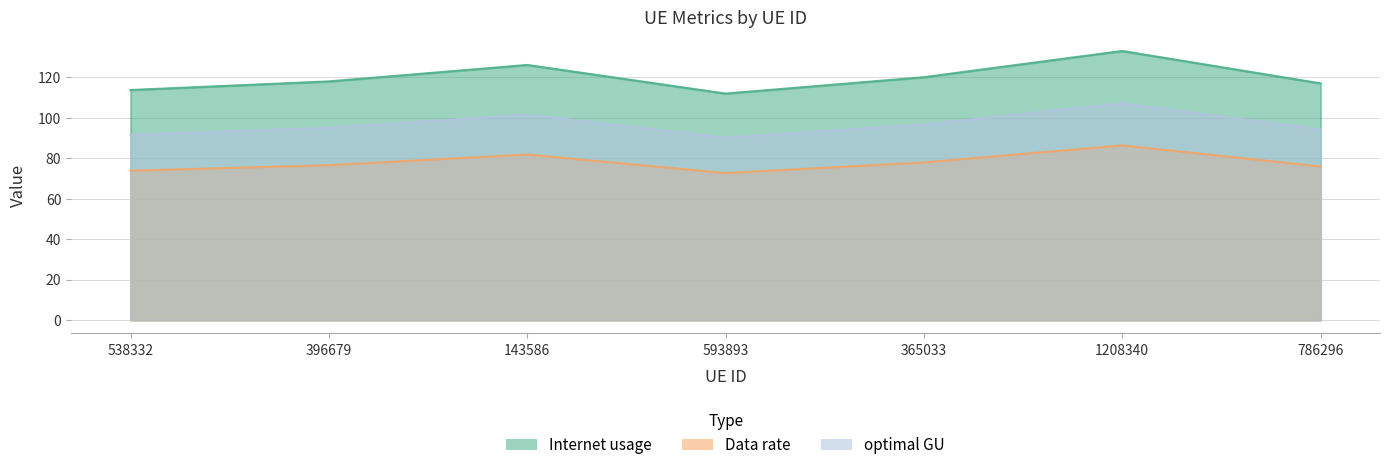

What is the label of the 5th point from the right?

143586